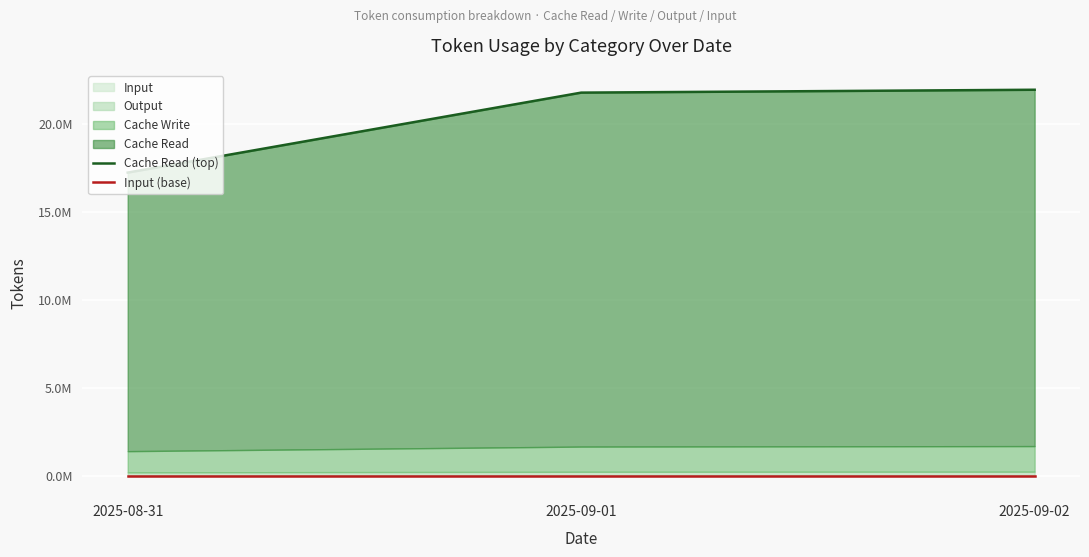

What is the difference between the maximum and minimum values in the Cache Read (top) series?

4706089